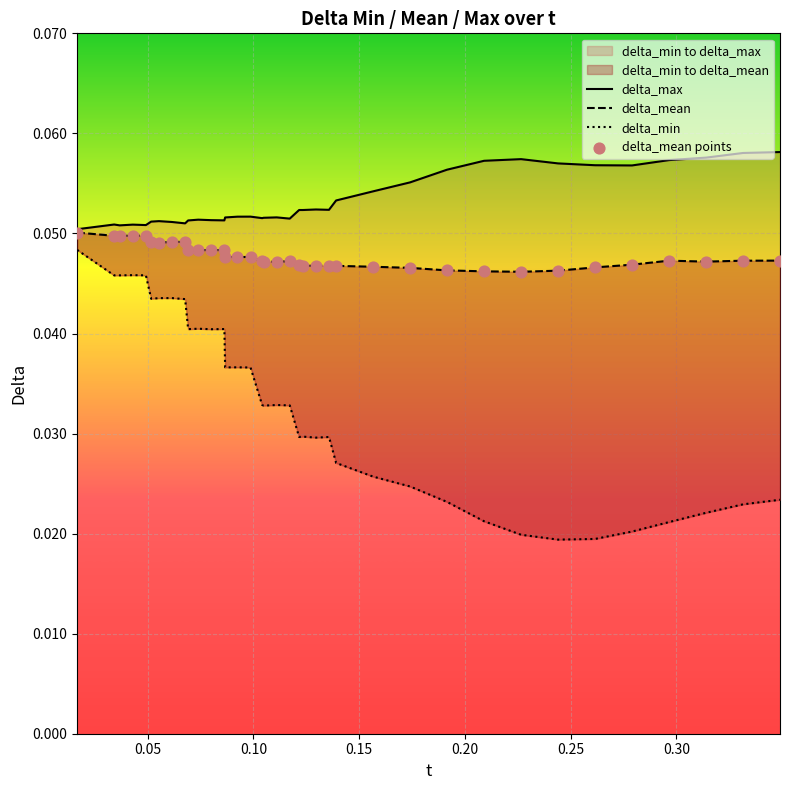

Which series reaches the maximum Y coordinate?

delta_max